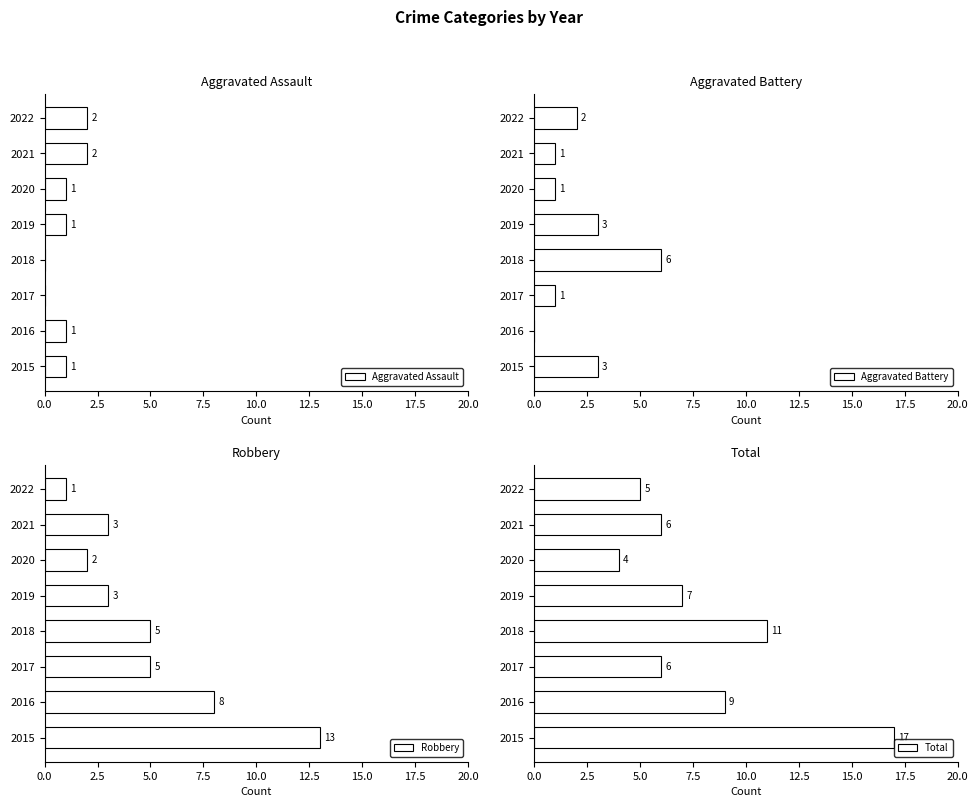

The value of Aggravated Battery at 2015 is 2. True or false?

False